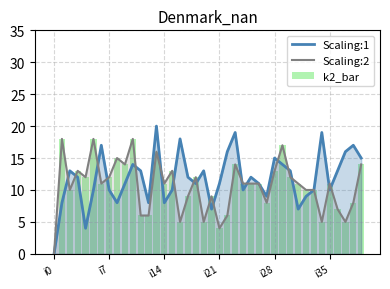

Which category has the lowest value in the Scaling:2 series?

i0